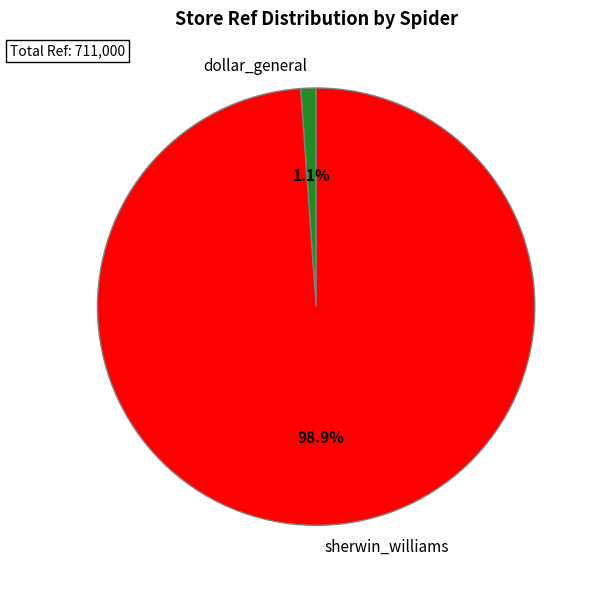

The dollar_general slice represents 1% of the pie. True or false?

True